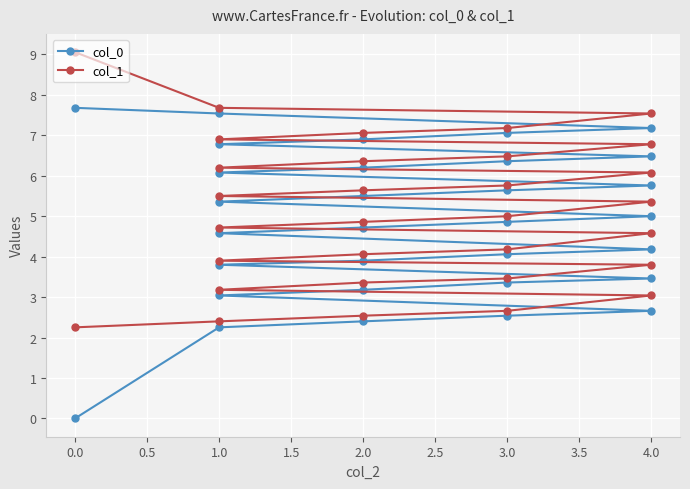

What is the difference between the maximum and second lowest values in the col_1 series?

6.7